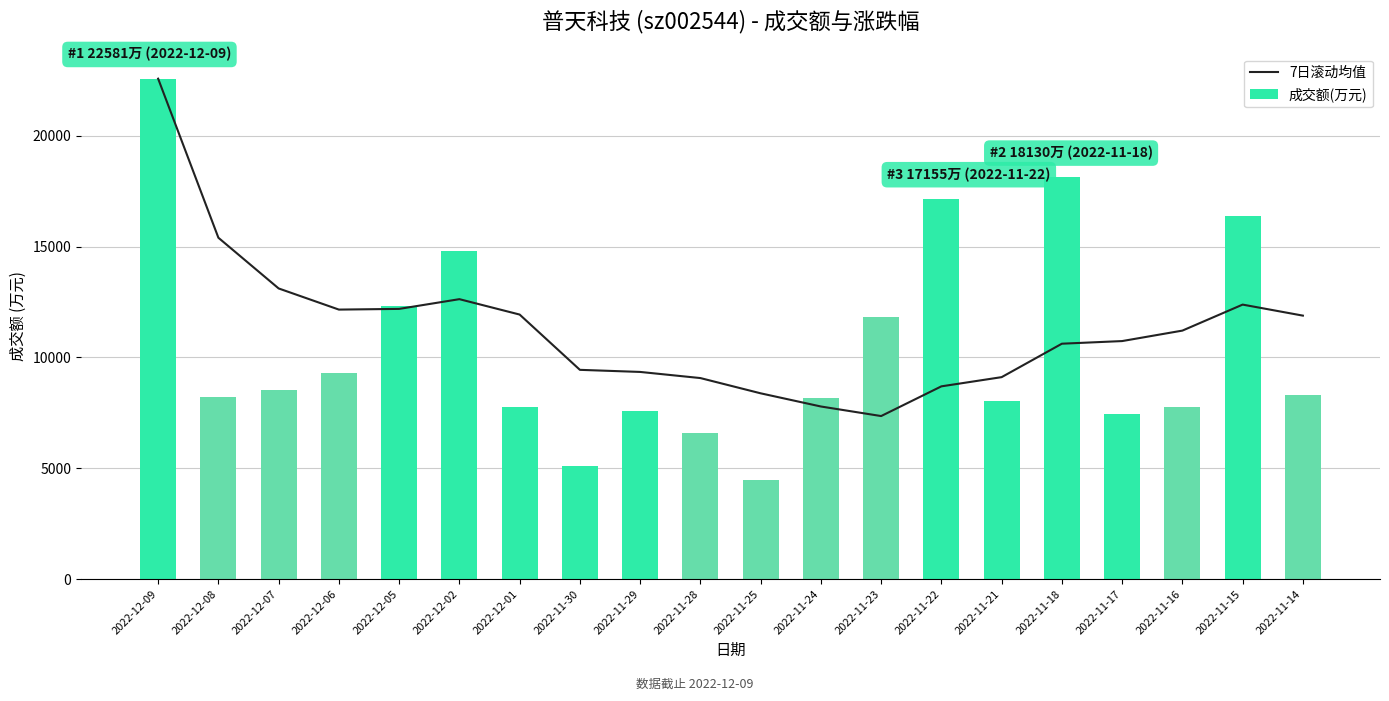

Which series changed the most between 2022-11-24 and 2022-11-17?

7日滚动均值